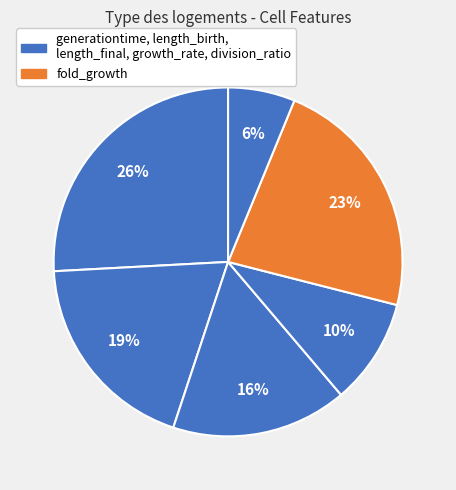

Rank the categories by value from highest to lowest.

generationtime, fold_growth, length_birth, length_final, growth_rate, division_ratio